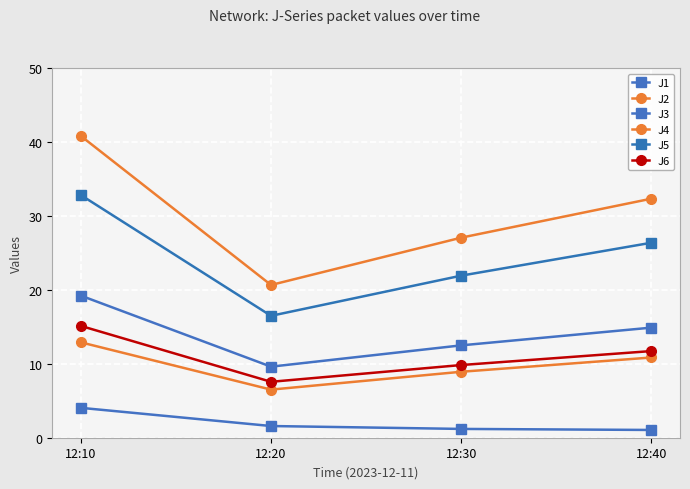

How many distinct data groups are displayed?

6